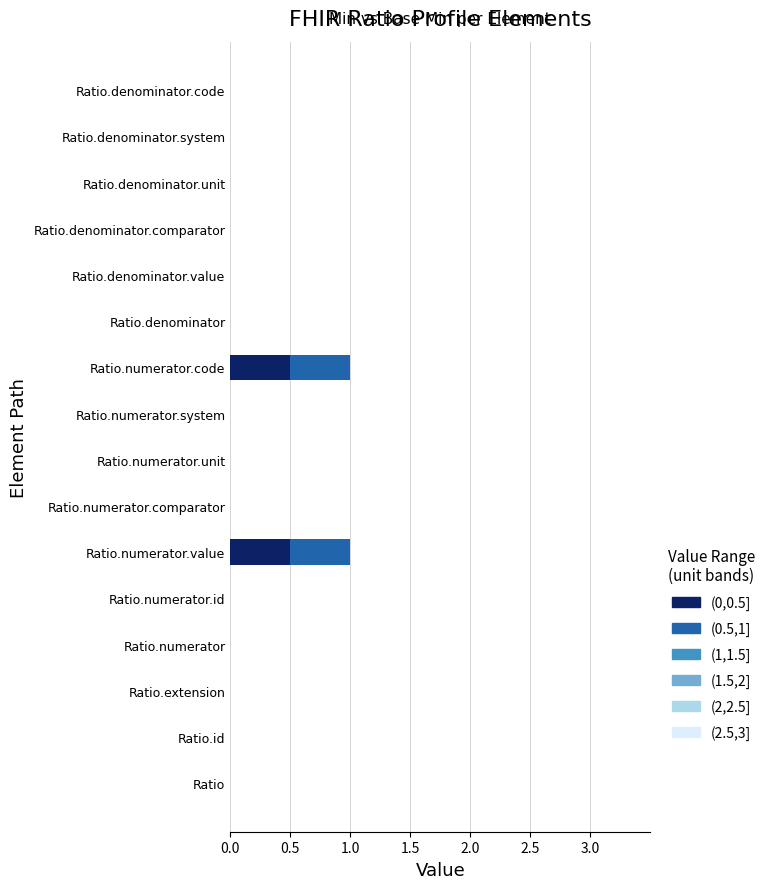

What is the sum of the (0,0.5] values at Ratio.numerator.value and Ratio.numerator.comparator?

0.5